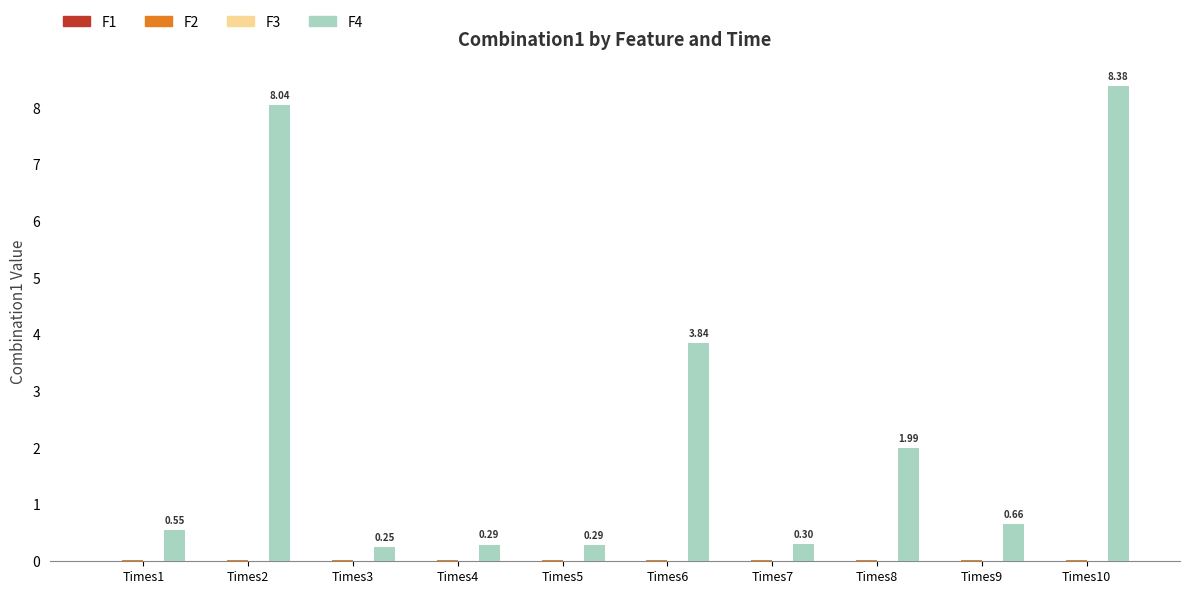

Are the bars horizontal?

No